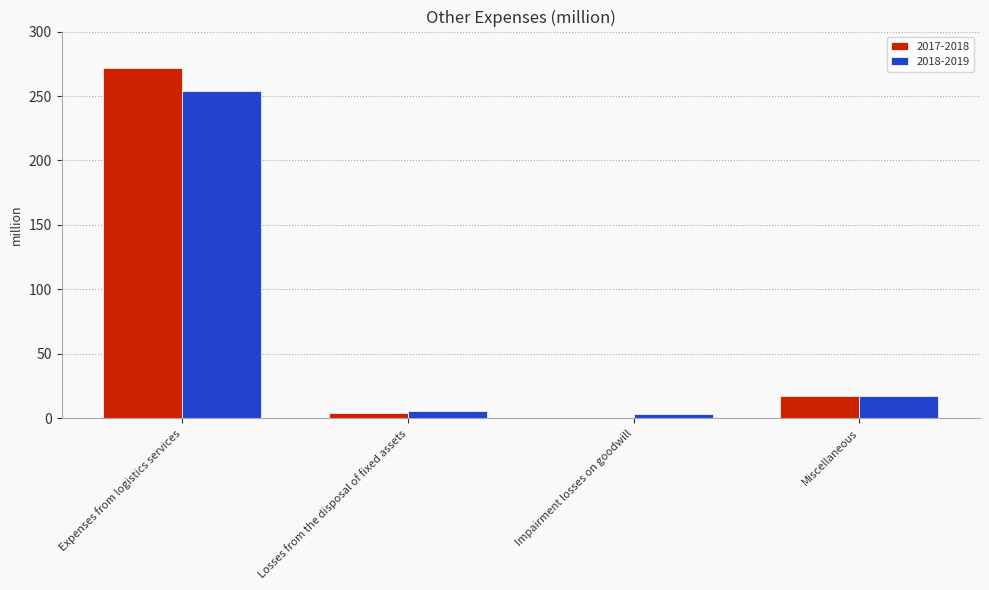

What is the sum of the 2017-2018 values at Expenses from logistics services and Miscellaneous?

289